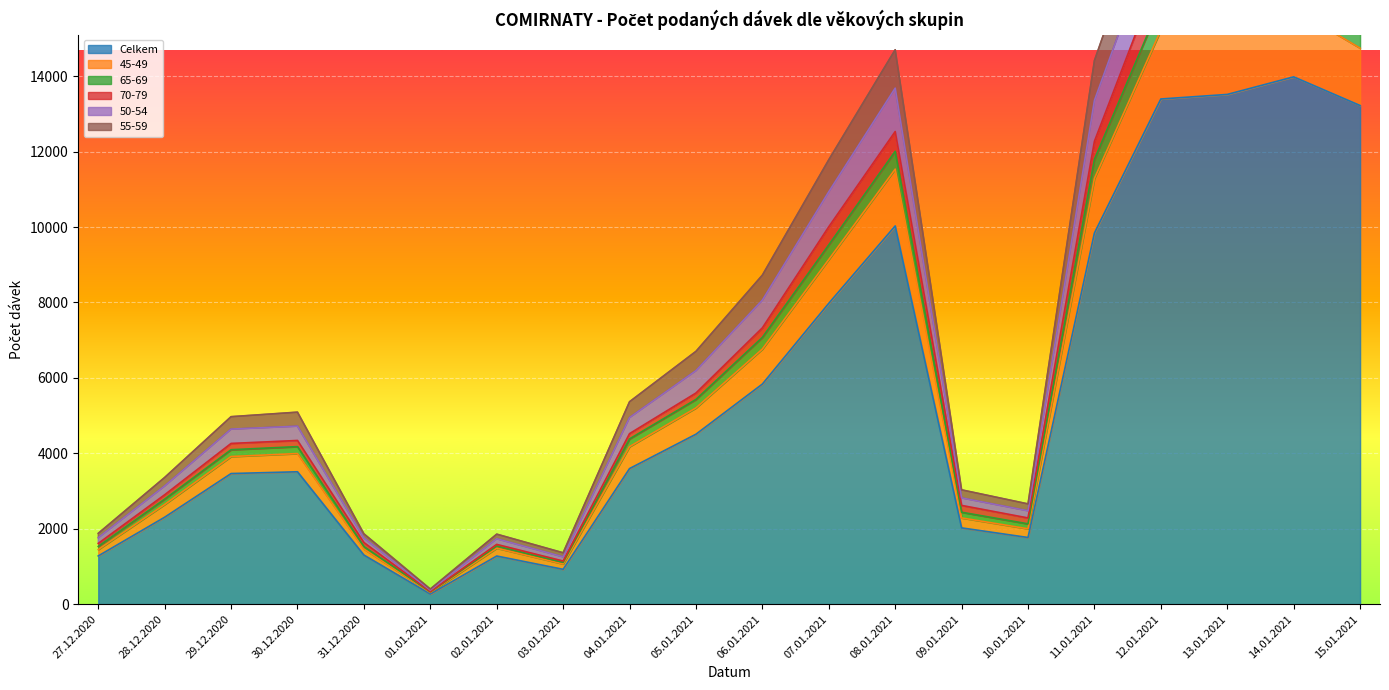

Which category has the highest value in the Celkem series?

14.01.2021